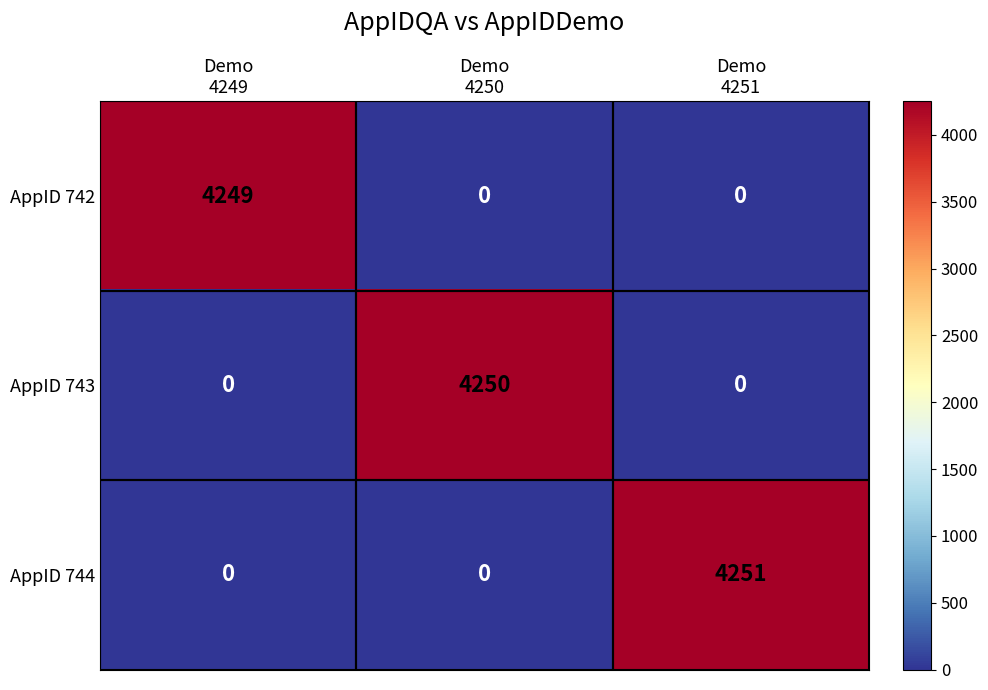

Which series has the widest spread of values?

AppID 744